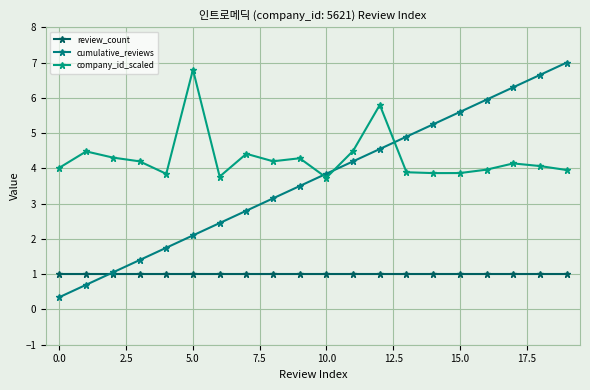

How many times do company_id_scaled and cumulative_reviews cross each other?

3